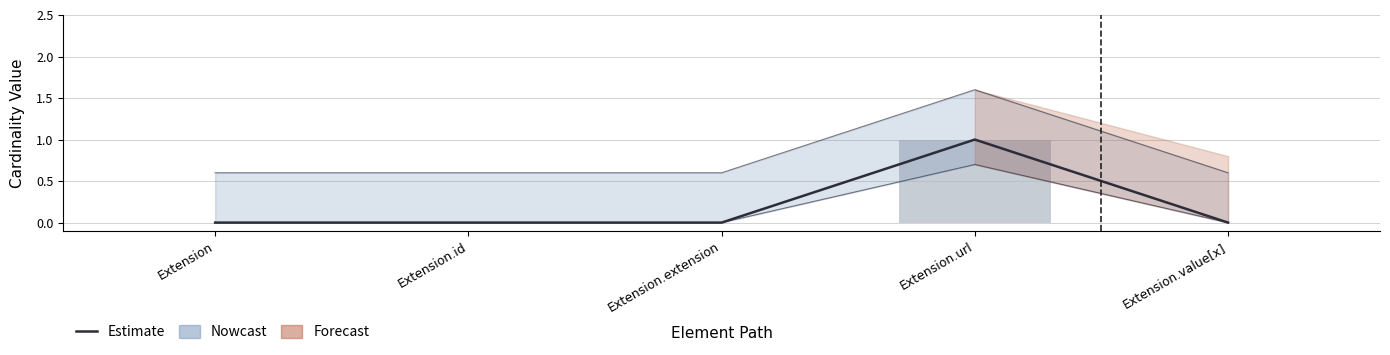

How many groups of bars are there?

5